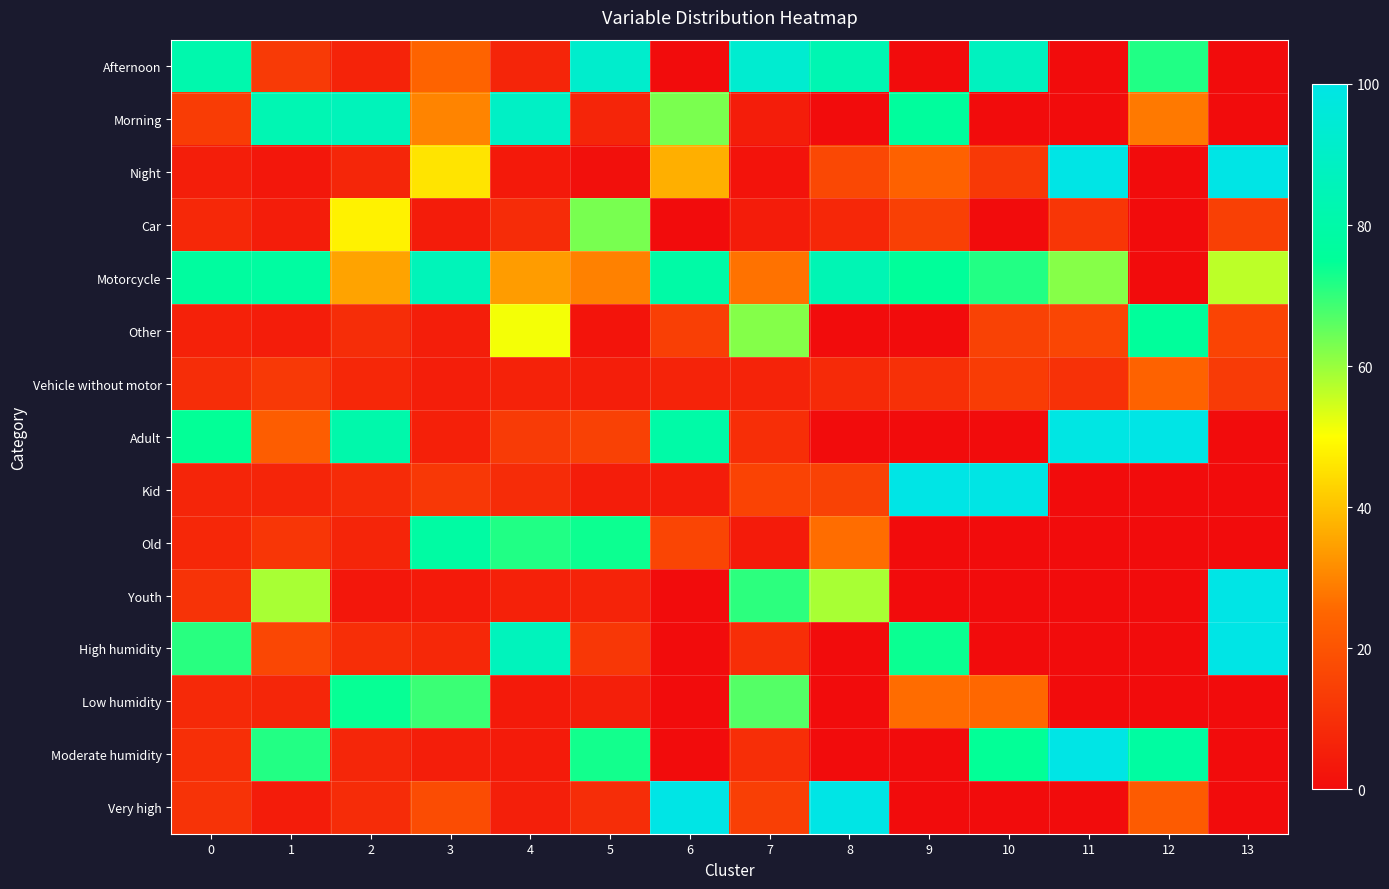

At which category is the sum across all series the highest?

2